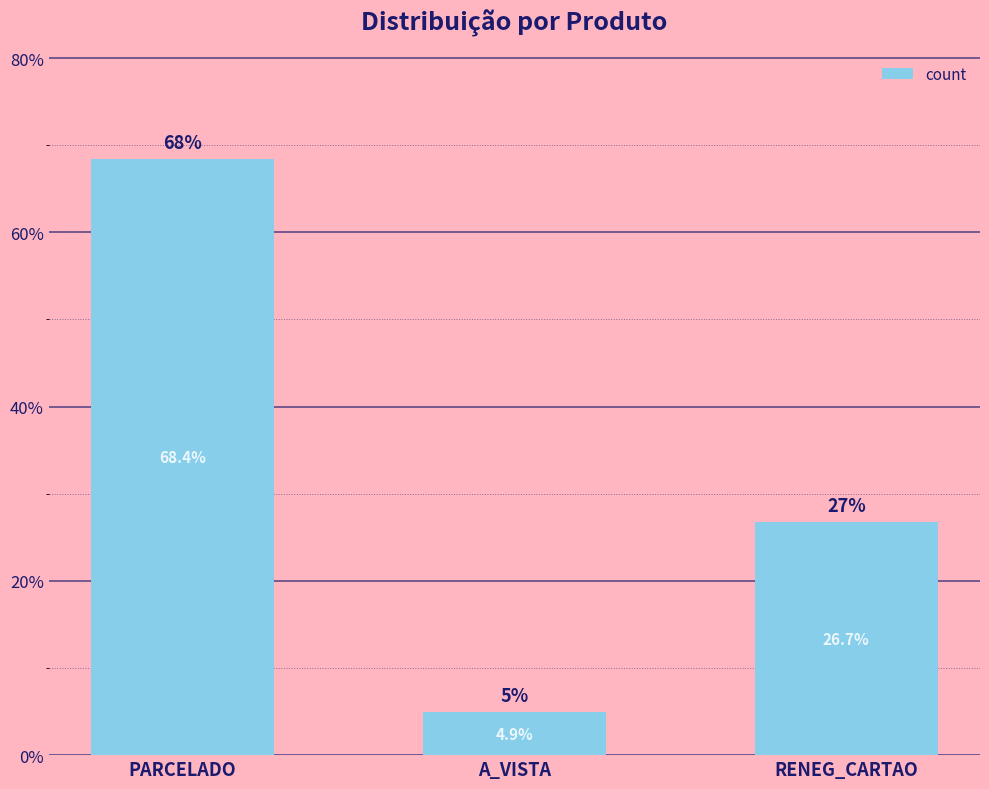

Where does the data first go above 26?

PARCELADO